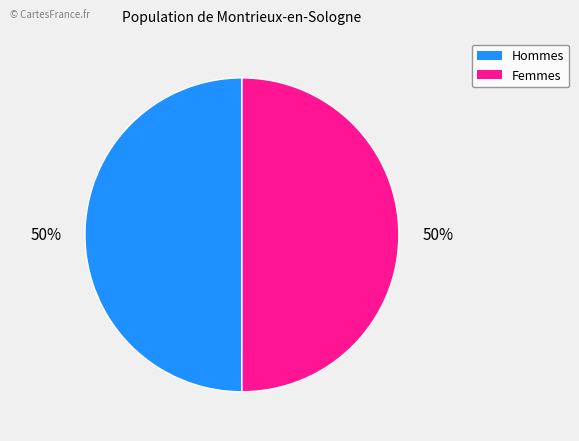

To the nearest percent, what is the average slice percentage?

50%